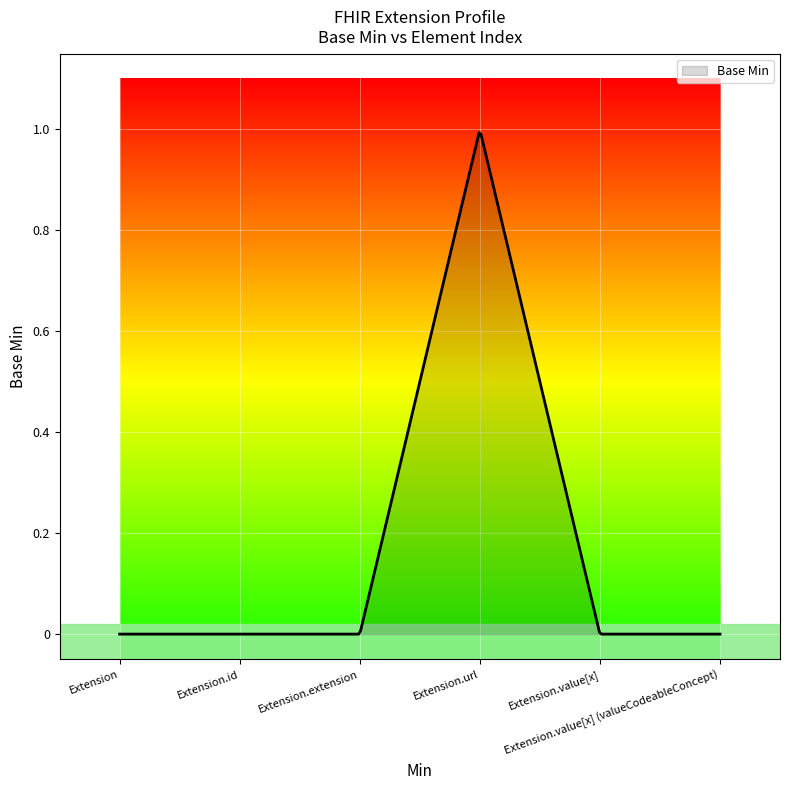

How many points are higher than both their immediate neighbors (excluding endpoints)?

1